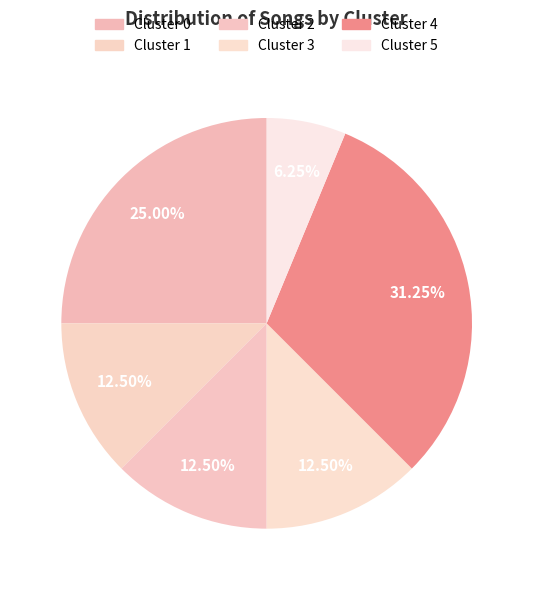

Does Cluster 1 account for over 50% of the chart?

No